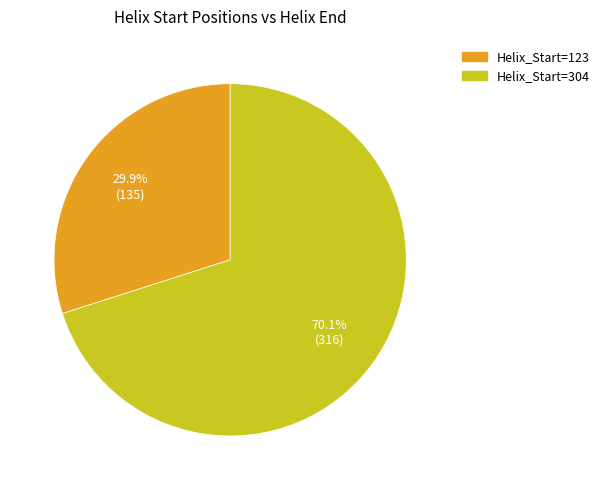

Count the number of slices in the pie.

2